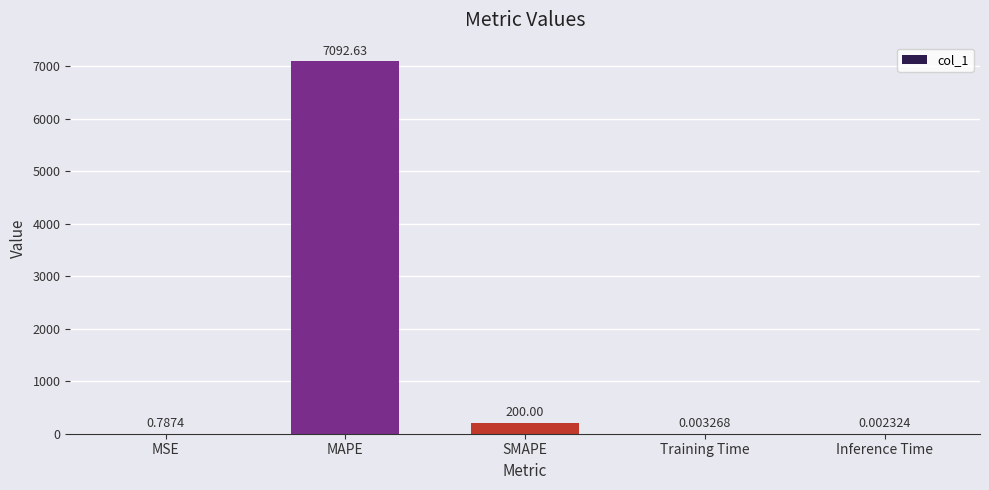

Read the value at MAPE.

7092.6